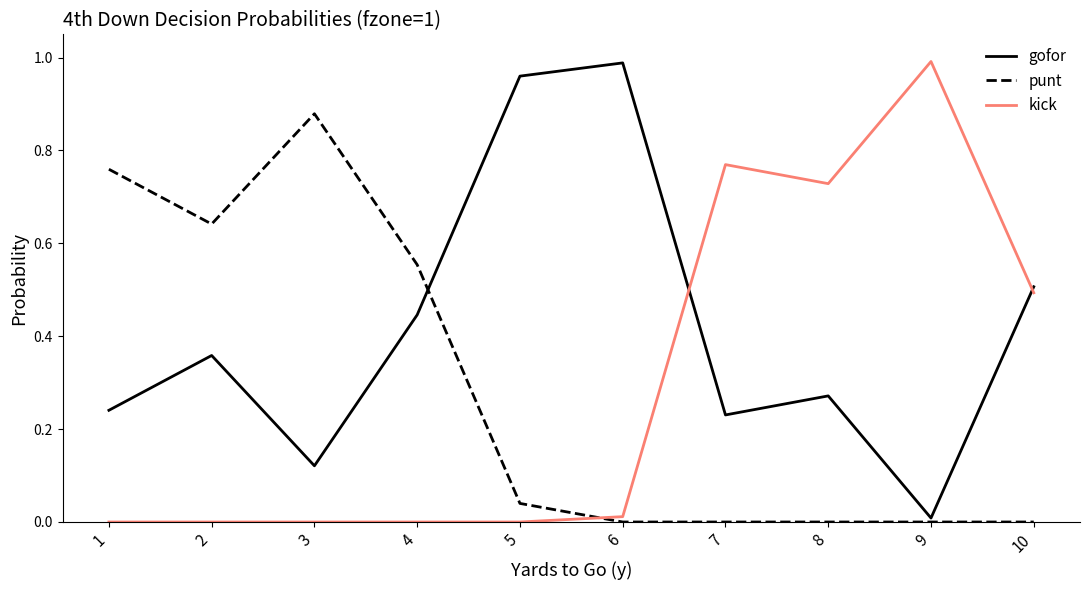

How many times do punt and kick cross each other?

1